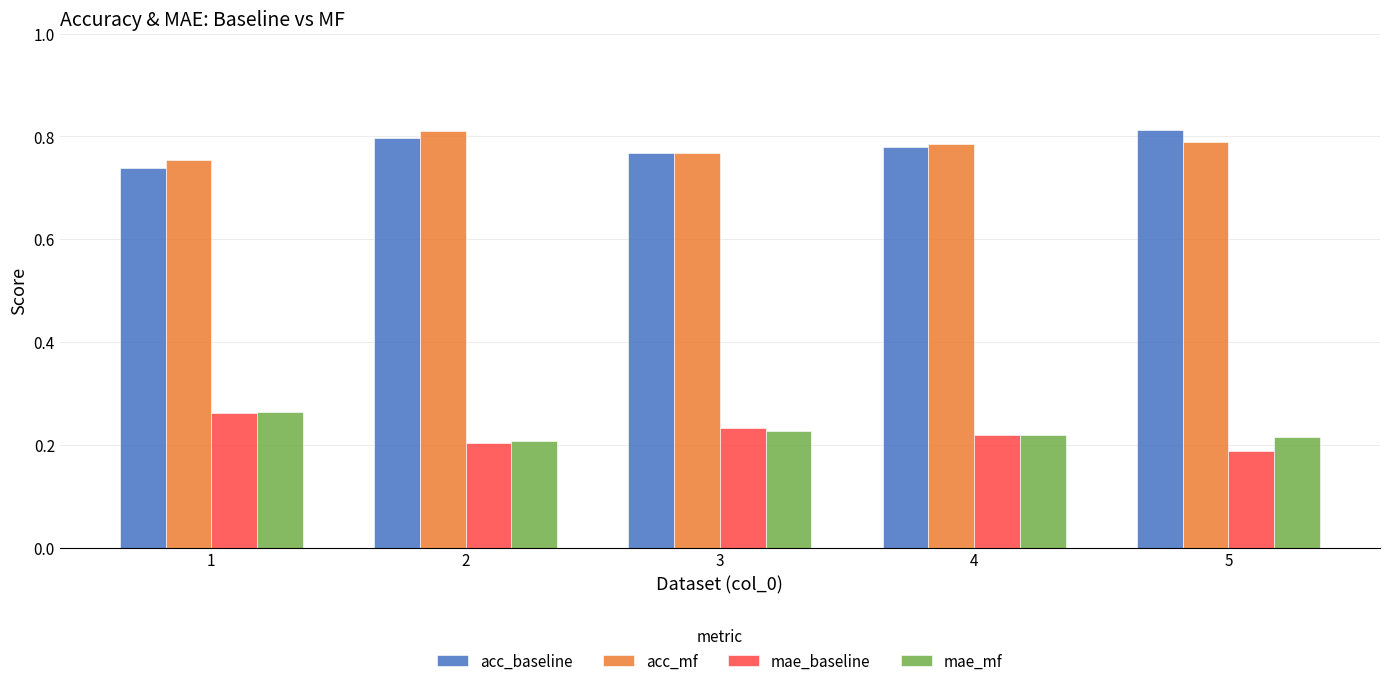

Where is acc_baseline nearest to the value 0?

1